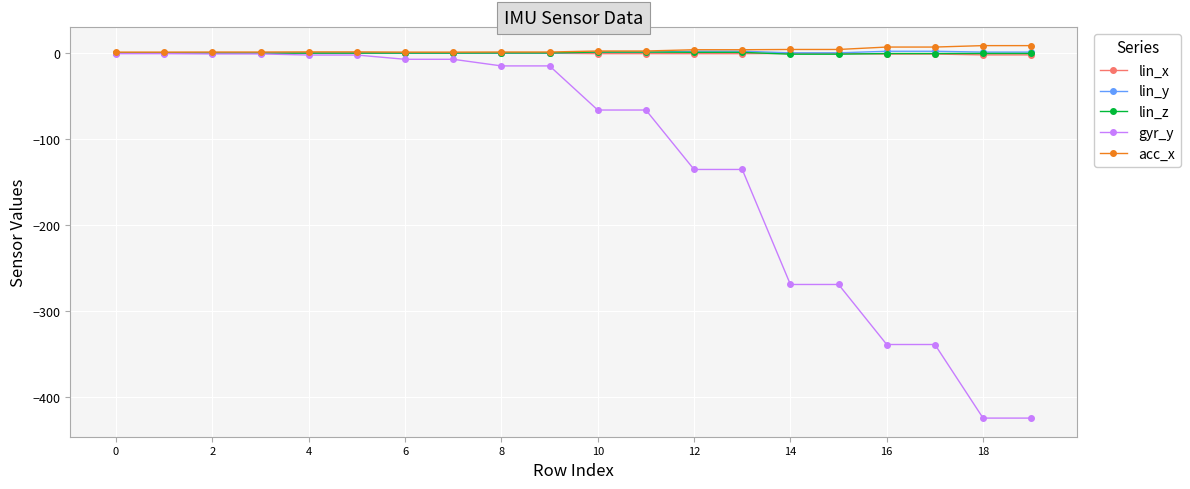

What is the value of the gyr_y point at the 14th from the left?

-135.2